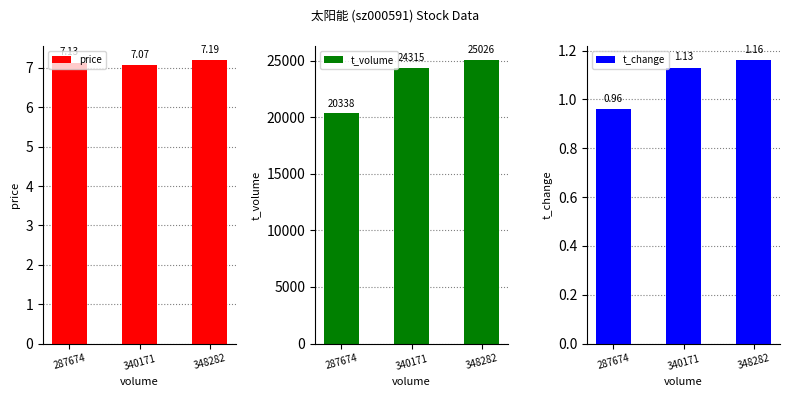

The value of t_change at 287674 is 0.3. True or false?

False